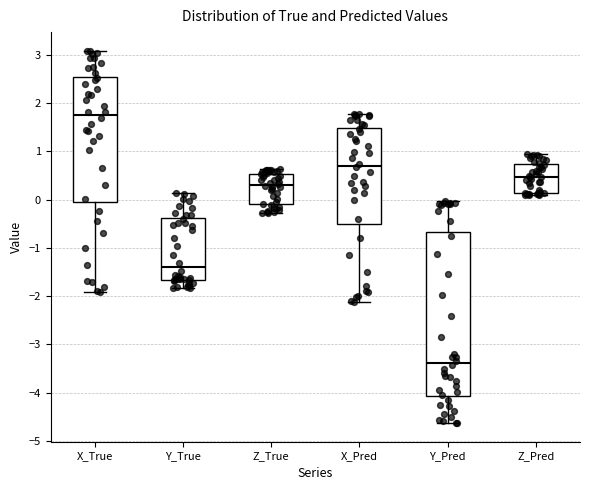

Which box is the tallest, from its lower edge to its upper edge?

Y_Pred